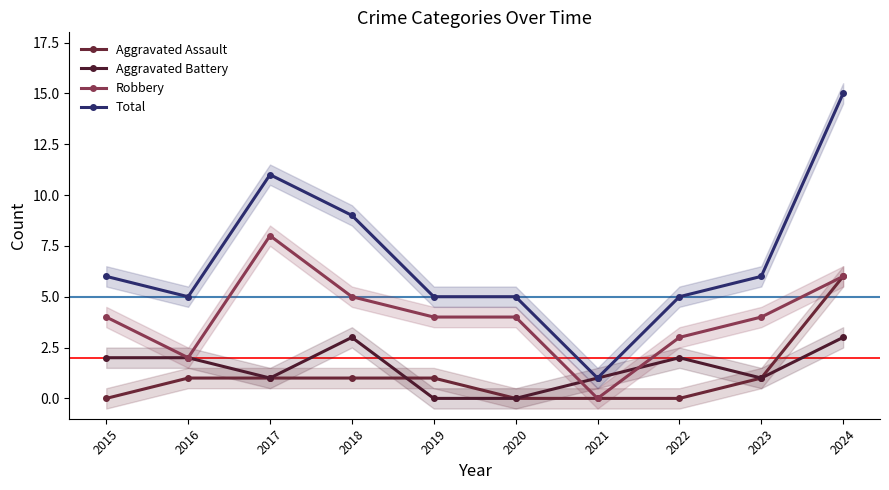

Which series has the largest range (max minus min)?

Total